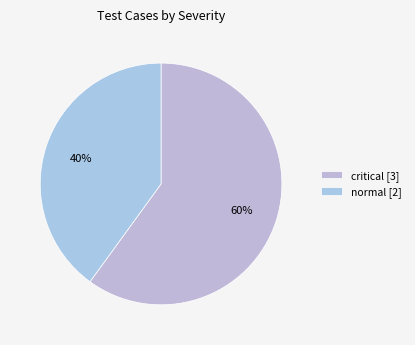

Rank the categories by value from highest to lowest.

critical, normal